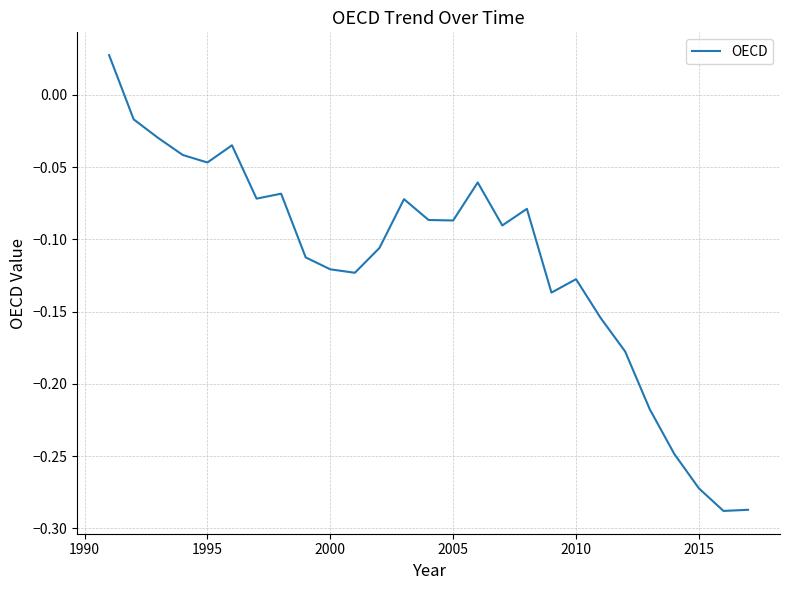

What is the difference between the maximum and minimum values?

0.3